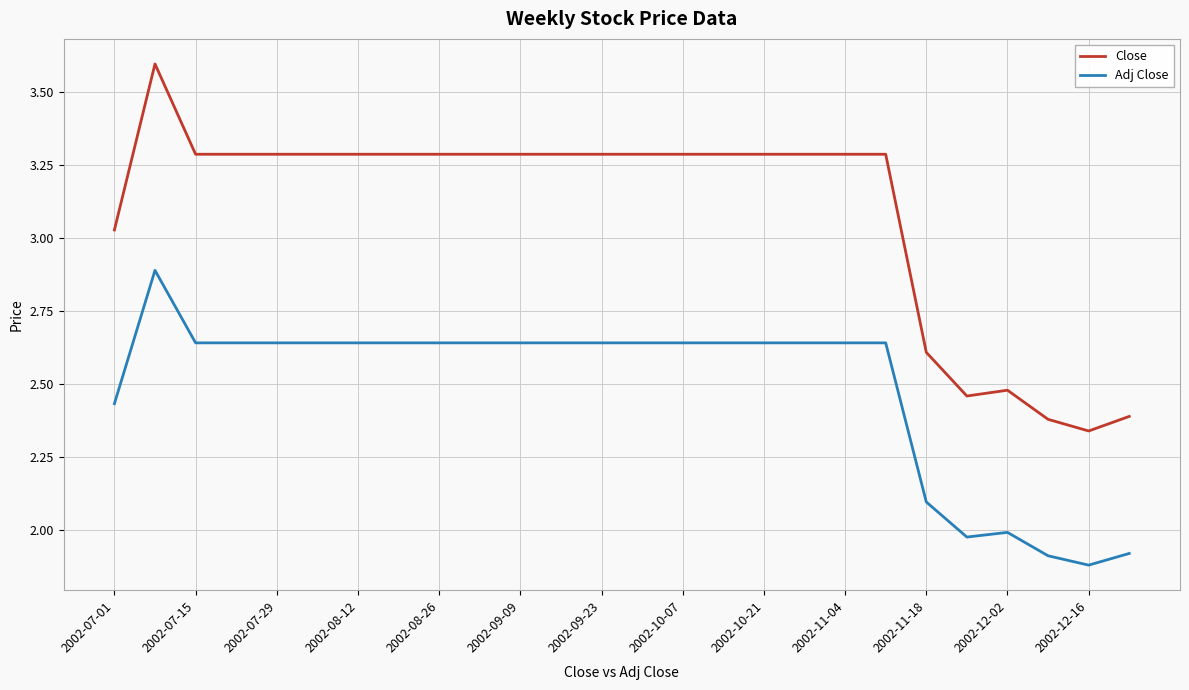

Which series has the largest total across all categories?

Close